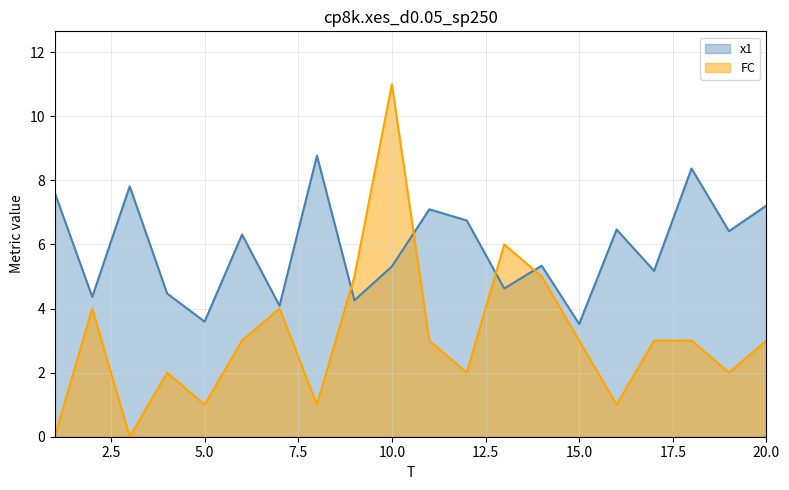

What is the value of the FC point at the 18th from the left?

3.0